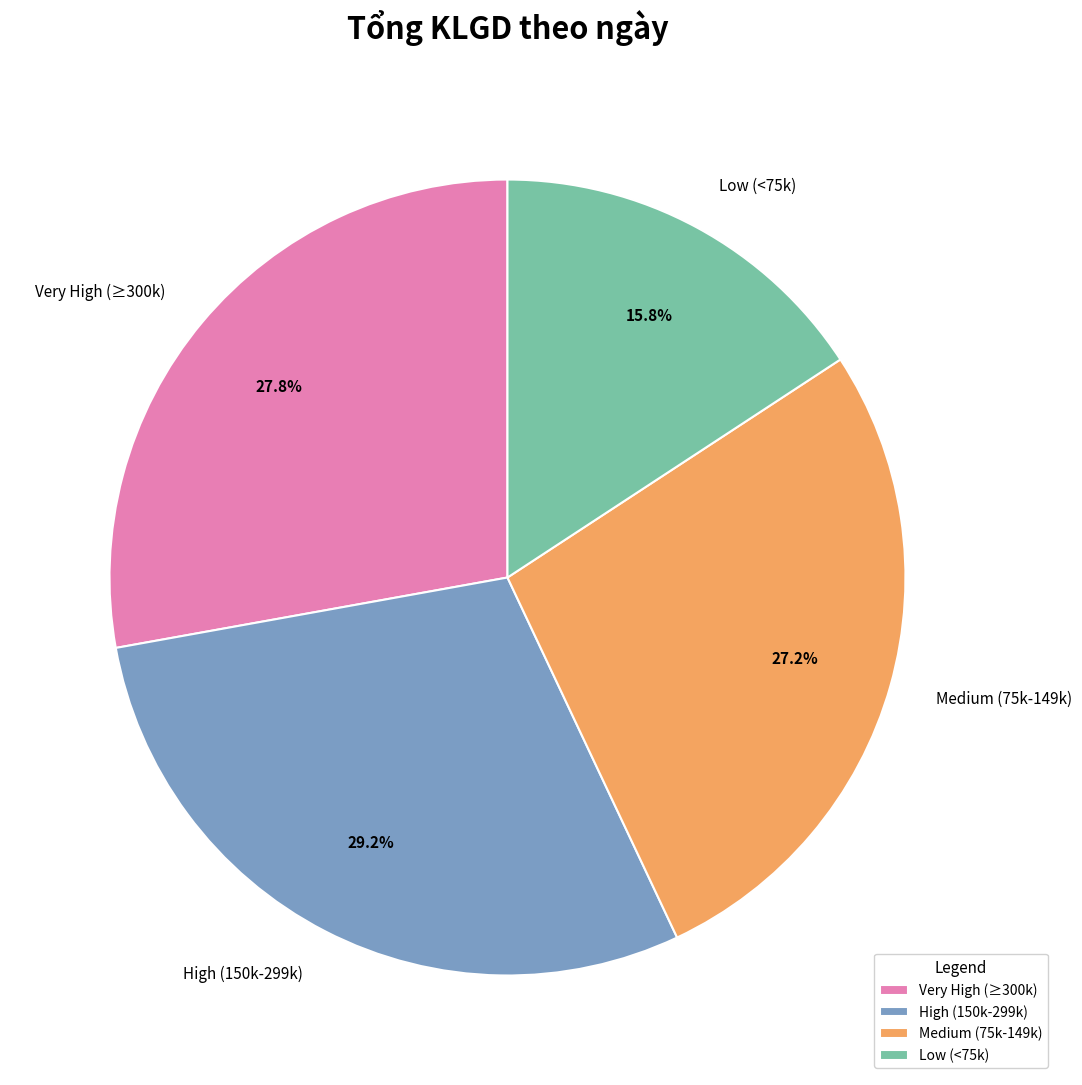

Which has a higher value, High (150k-299k) or Low (<75k)?

High (150k-299k)